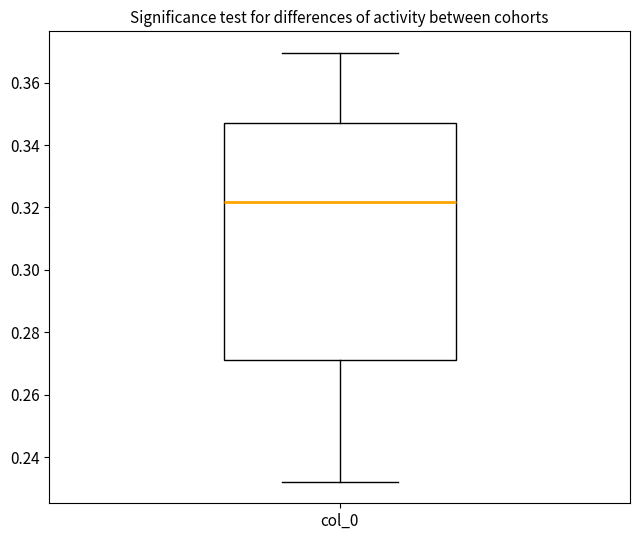

Where does the median line of the box for col_0 sit on the y-axis? The values are not printed on the chart, so give them approximately, as read against the axis.

0.322